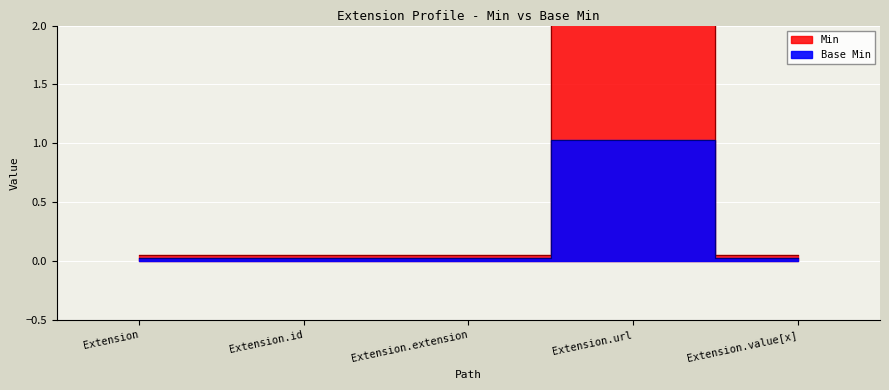

True or false: Min has a value of 0.0 at Extension.id.

False